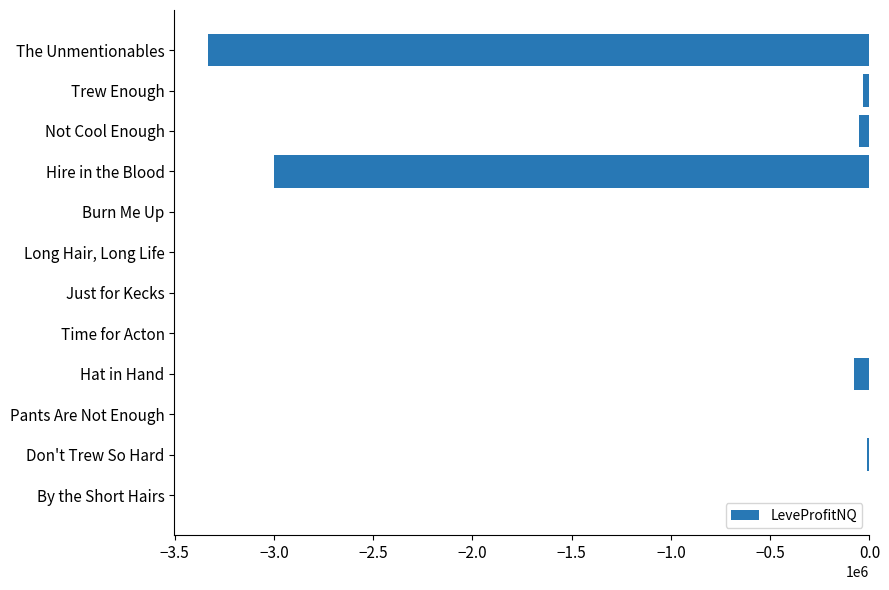

The value at Just for Kecks is 0.0. True or false?

True